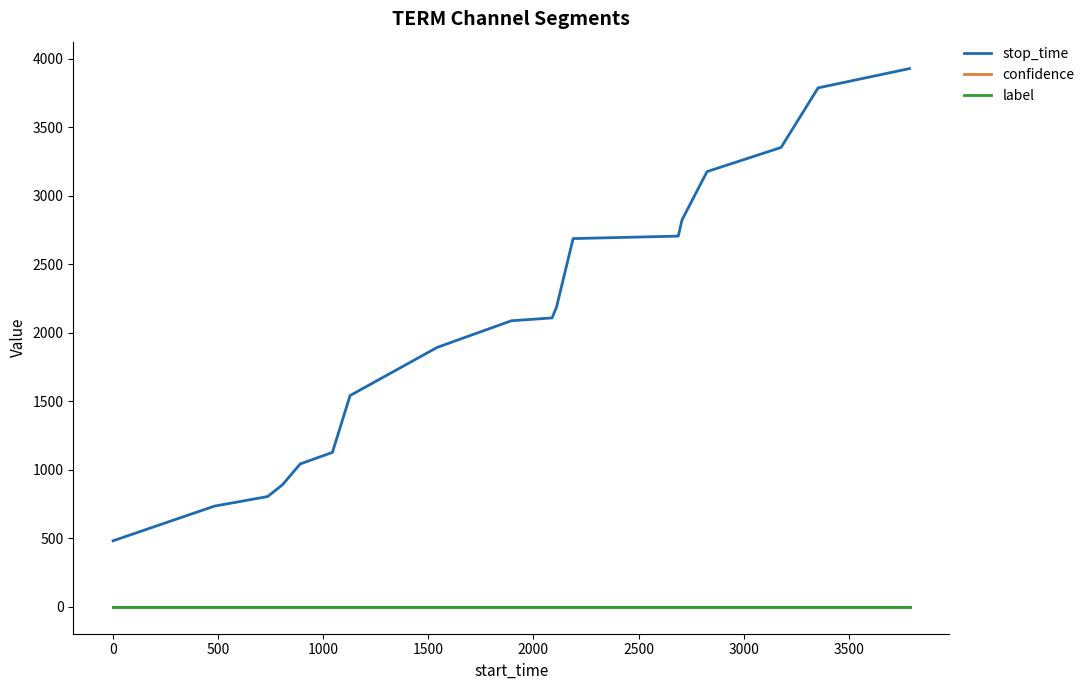

True or false: stop_time and label intersect in this chart.

False